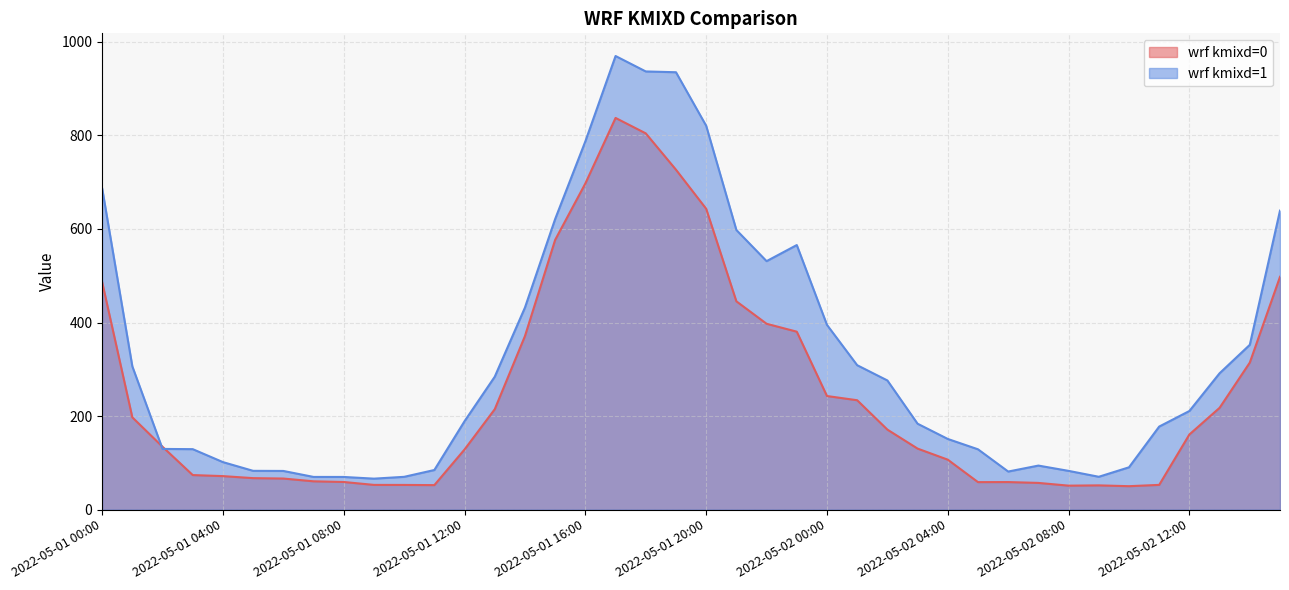

At which label is wrf kmixd=0 closest to 443?

2022-05-01 21:00